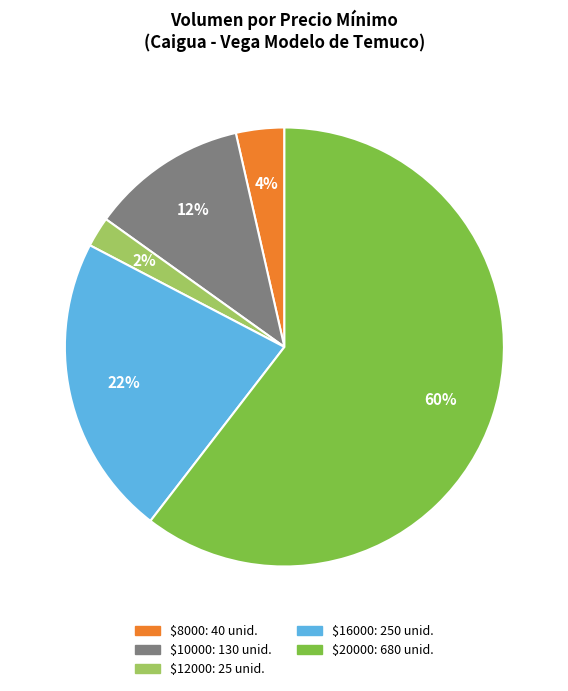

How many segments does this pie chart have?

5